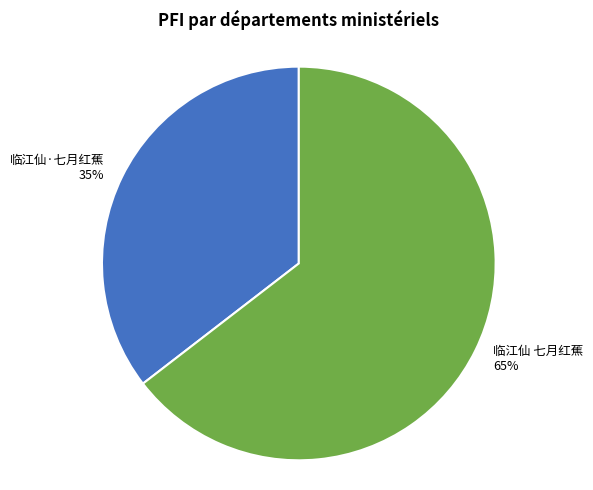

Approximately how many times larger is the value at 临江仙·七月红蕉 35% compared to 临江仙 七月红蕉 65%?

0.5